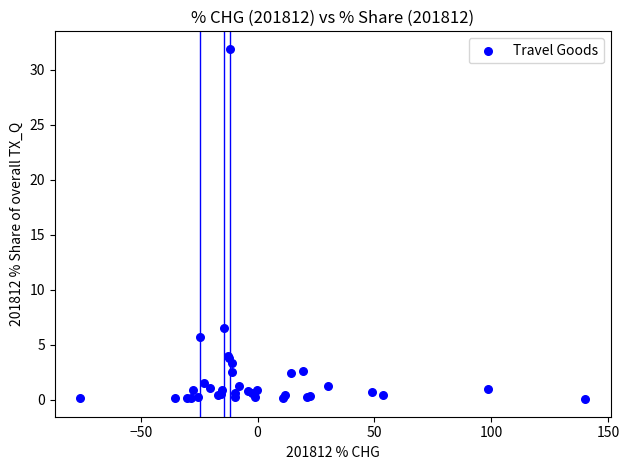

What Y value in the scatter plot is closest to 15?

6.5